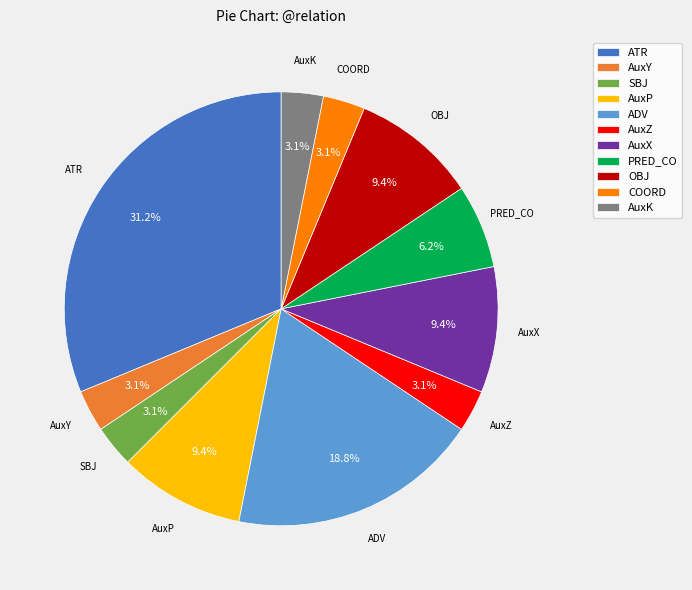

How many slices are in this pie chart?

11